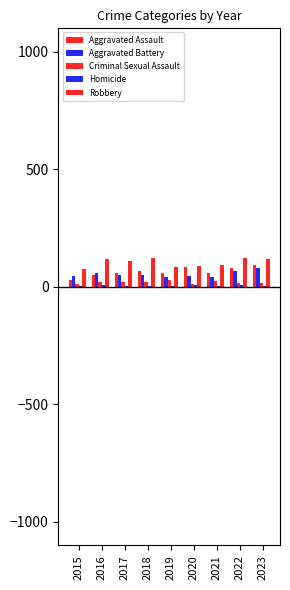

At 2020, list the series in order from smallest to largest.

Homicide, Criminal Sexual Assault, Aggravated Battery, Aggravated Assault, Robbery